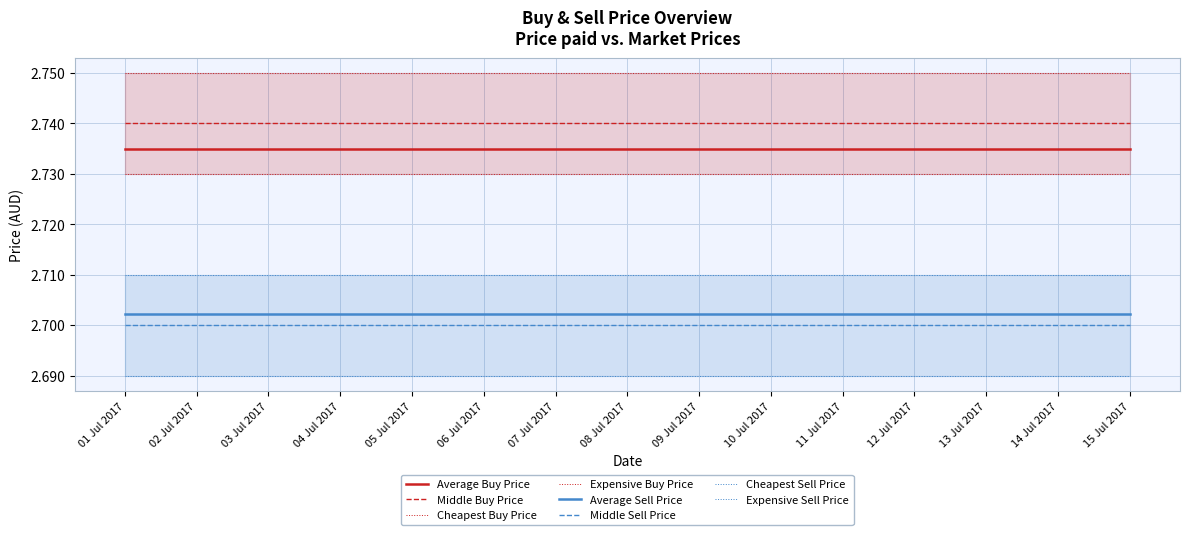

How many lines are shown in the chart?

2